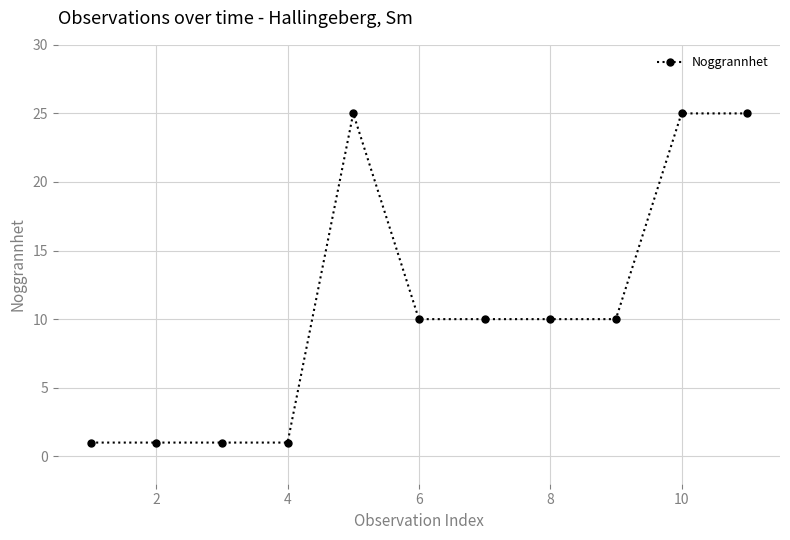

What is the difference between the maximum and second lowest values?

24